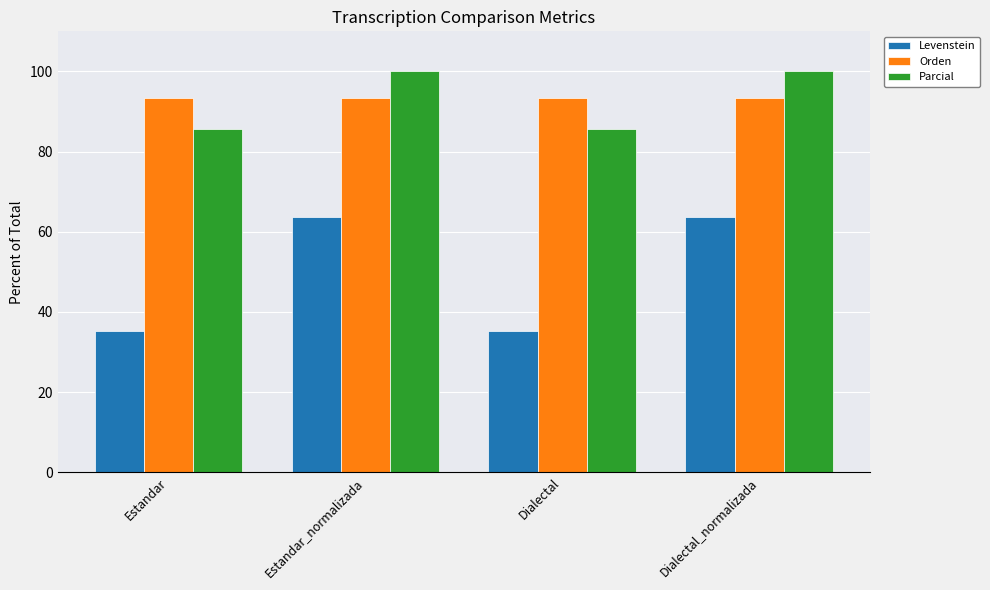

What are all the series names shown in the legend?

Levenstein, Orden, Parcial